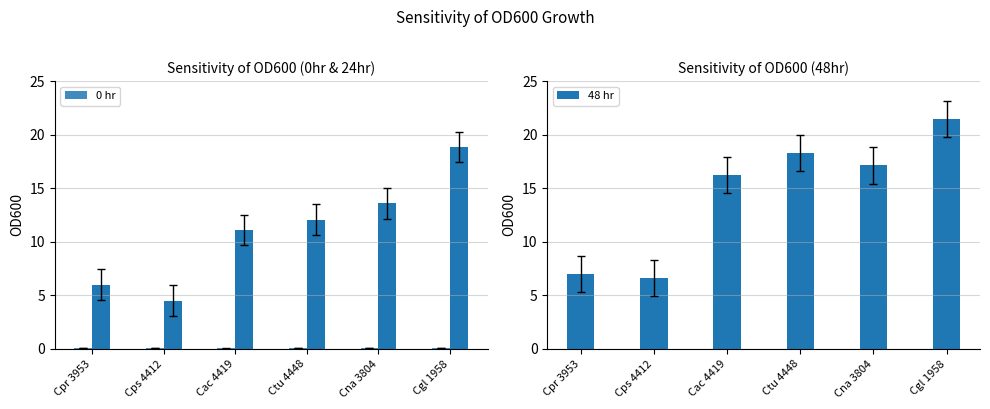

What is the label of the 1st bar from the left?

Cpr 3953